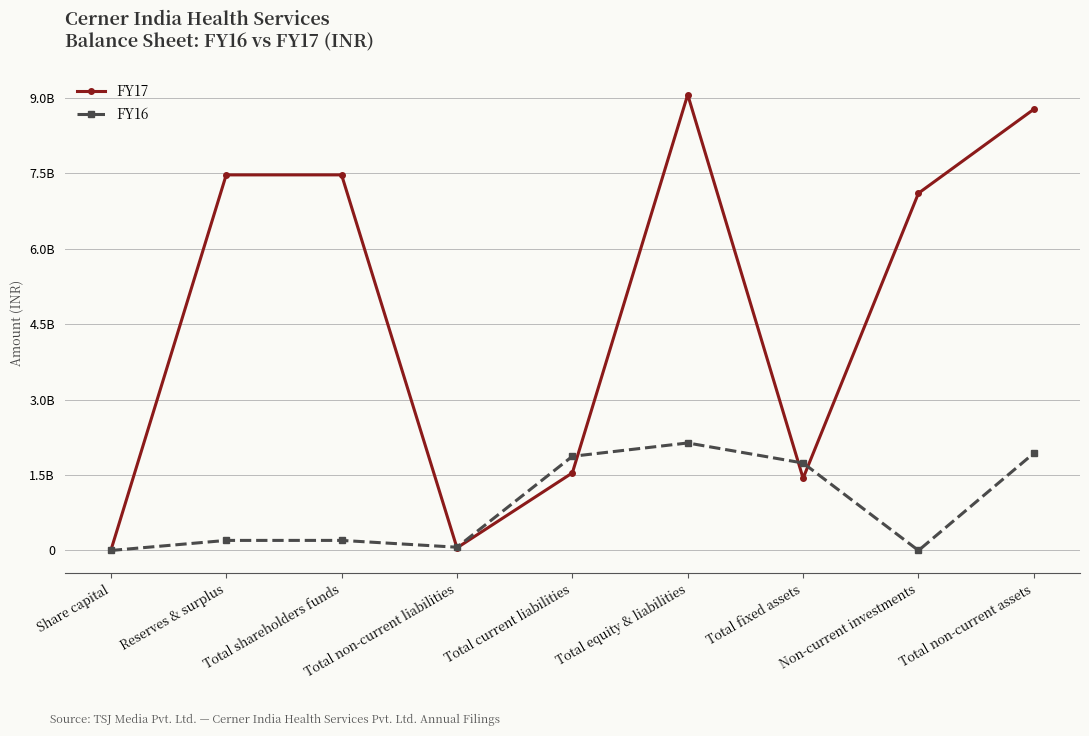

After their last crossing, which series has the higher values: FY16 or FY17?

FY17